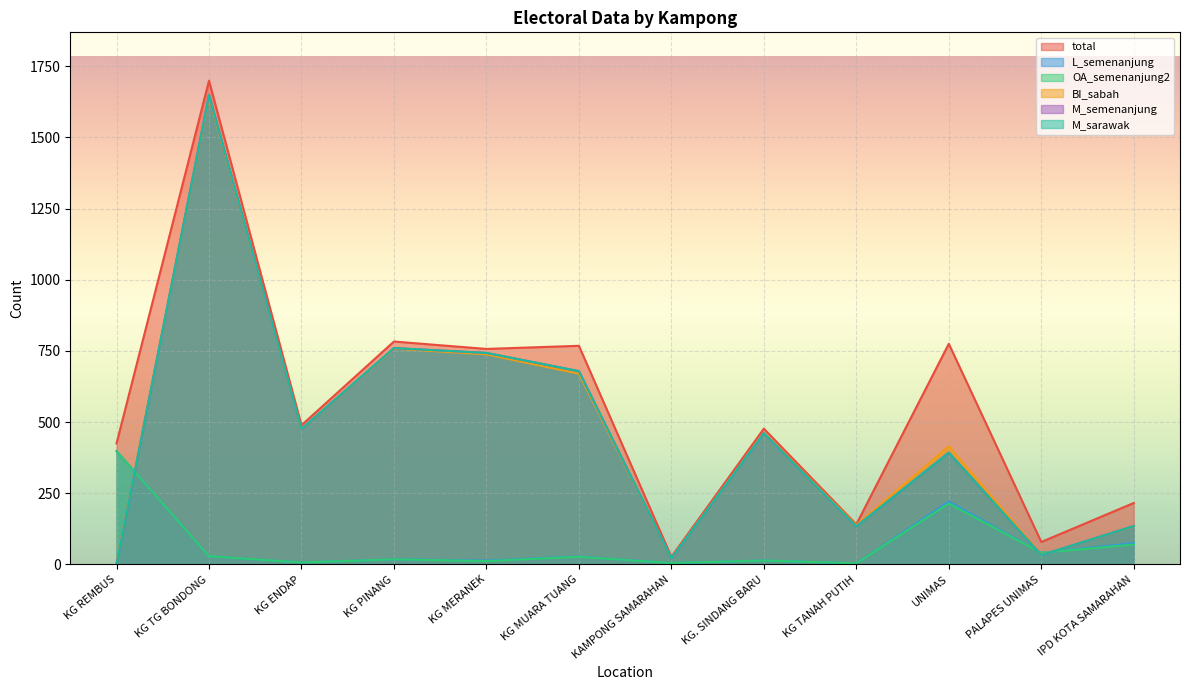

The value of OA_semenanjung2 at KG MUARA TUANG is 38. True or false?

False